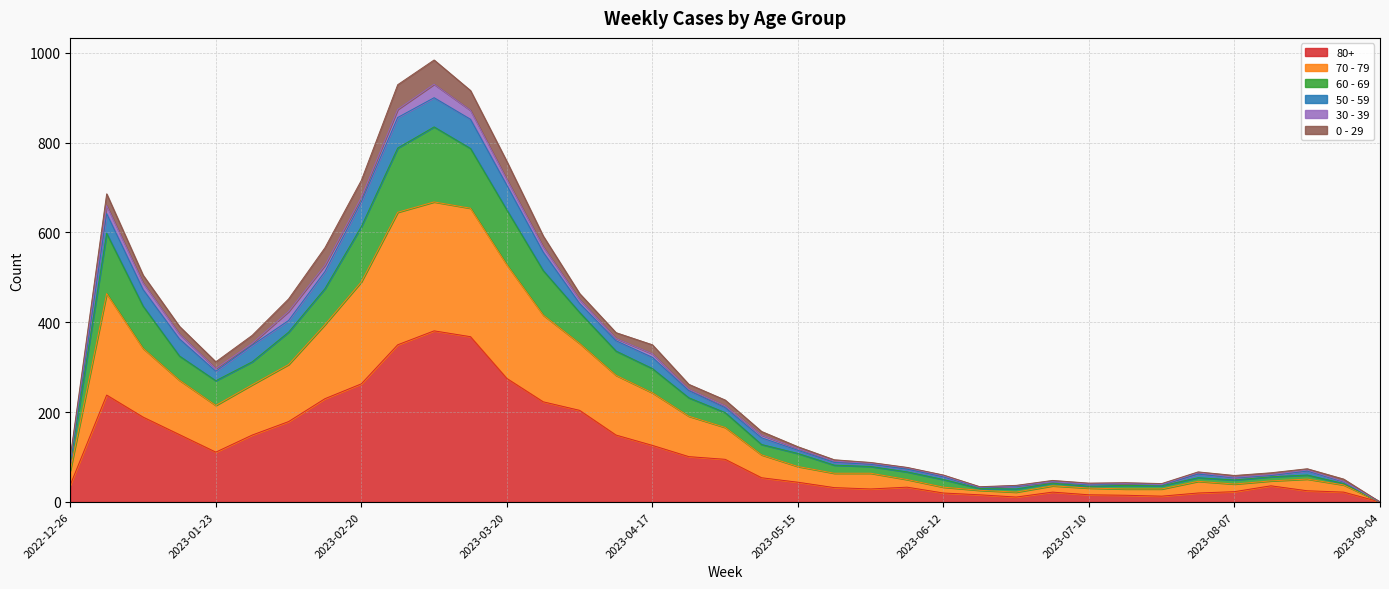

Read the 80+ value at 2023-03-13, to the nearest 5.

370